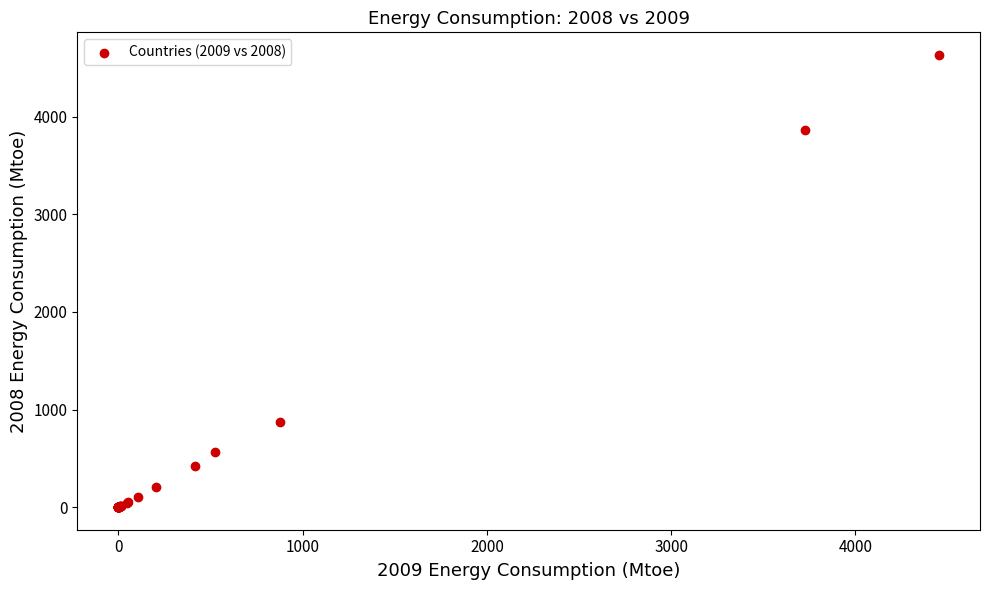

What Y value in the scatter plot is closest to 2317?

868.6